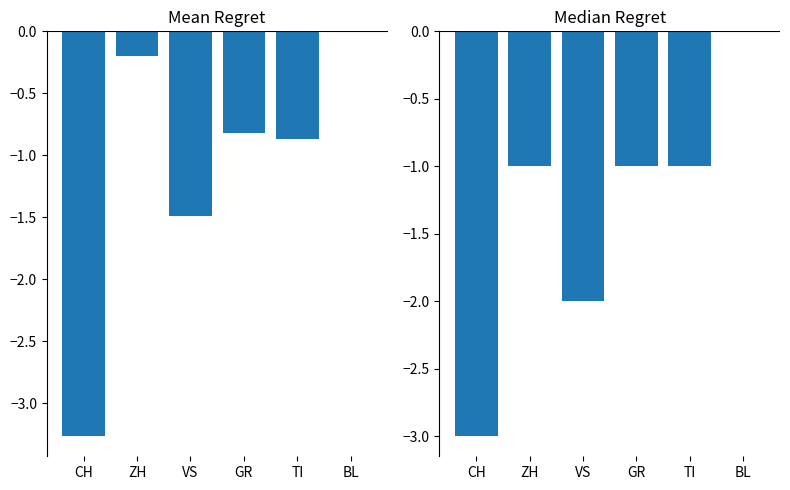

Reading left to right, list all the values displayed in this chart.

Mean Regret: CH=-3.3	ZH=-0.2	VS=-1.5	GR=-0.8	TI=-0.9	BL=0.0
Median Regret: CH=-3.0	ZH=-1.0	VS=-2.0	GR=-1.0	TI=-1.0	BL=0.0